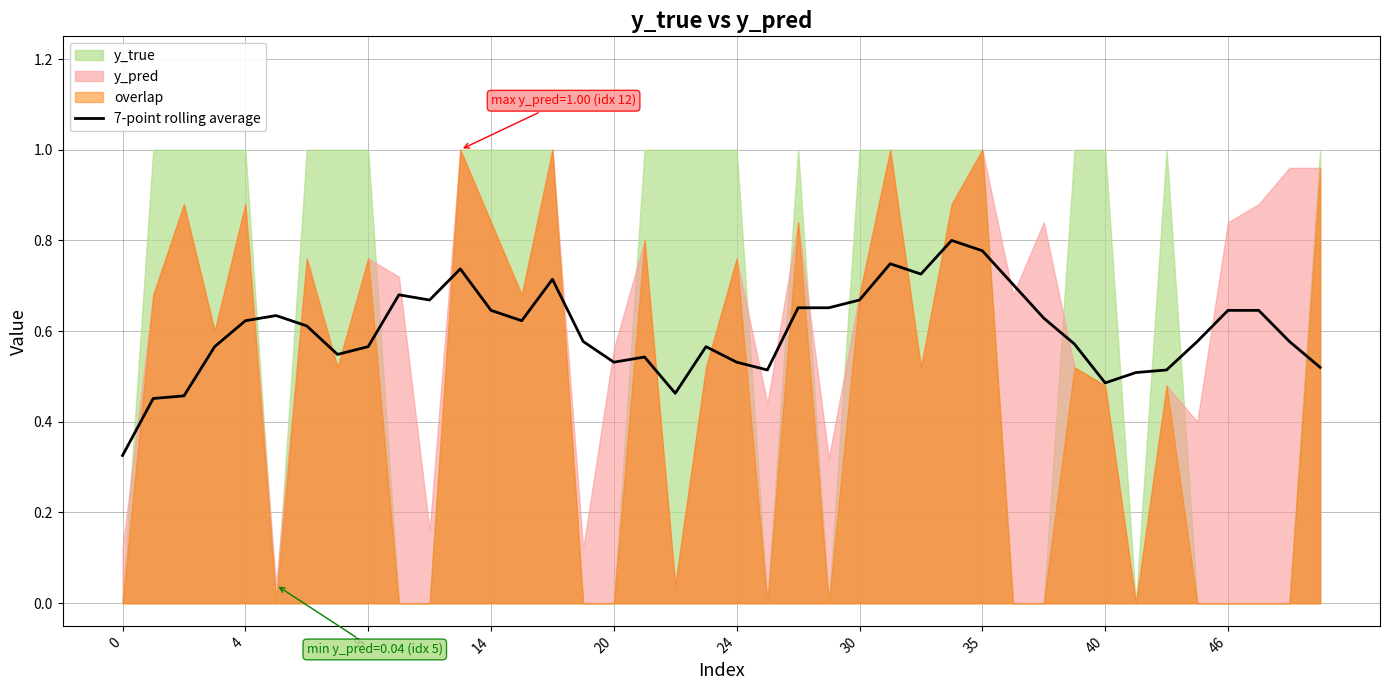

How many values are between 0 and 1?

40